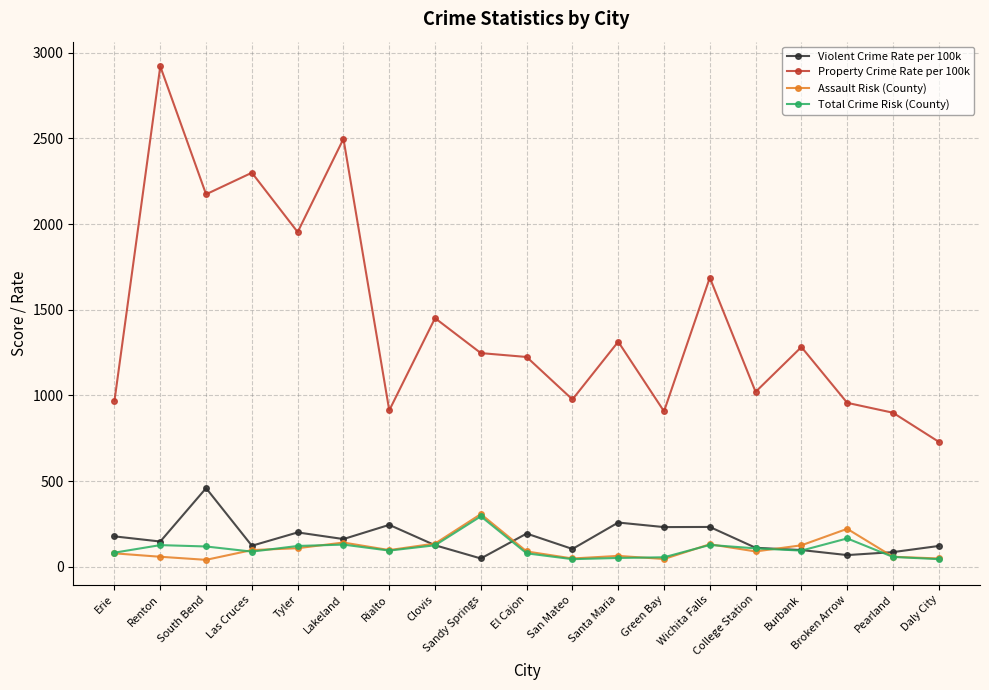

True or false: Assault Risk (County) has more than 0 points higher than both neighbors.

True